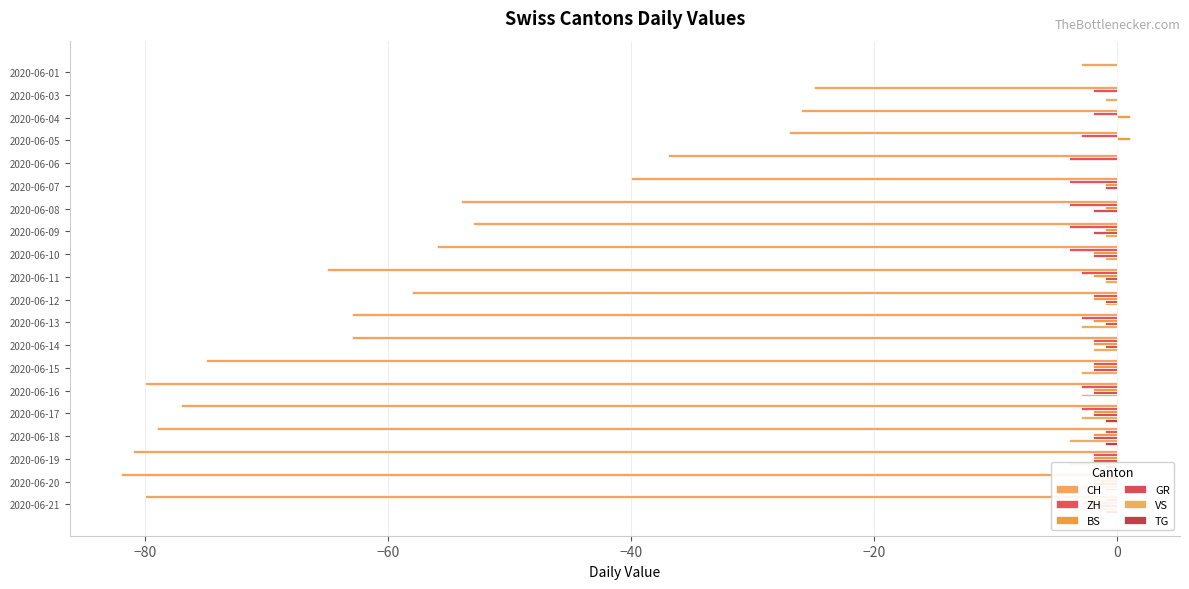

What is the spread (max minus min) of values at 2020-06-10?

56